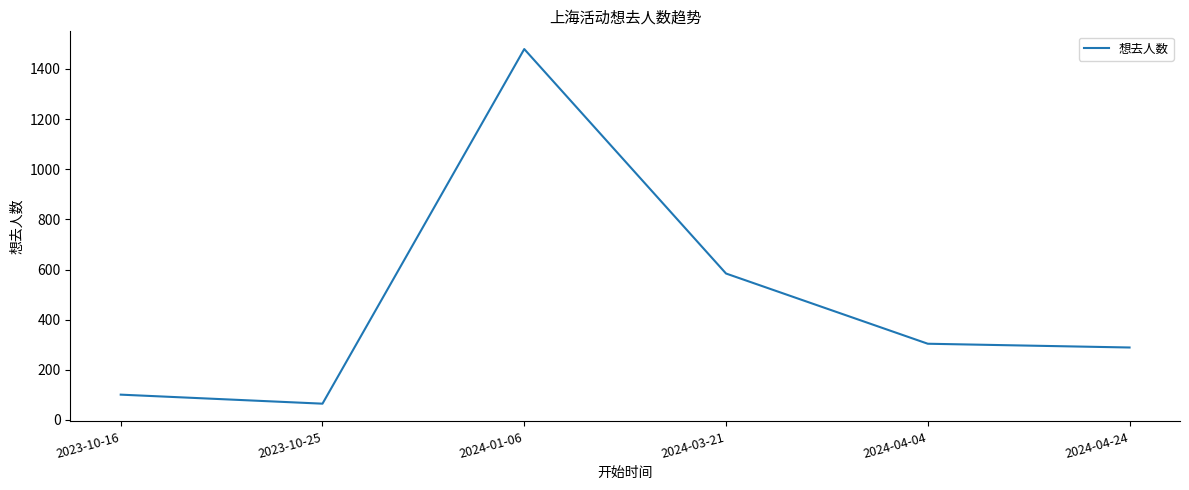

Reading right to left, extract all data points from this chart.

289	304	584	1479	65	101